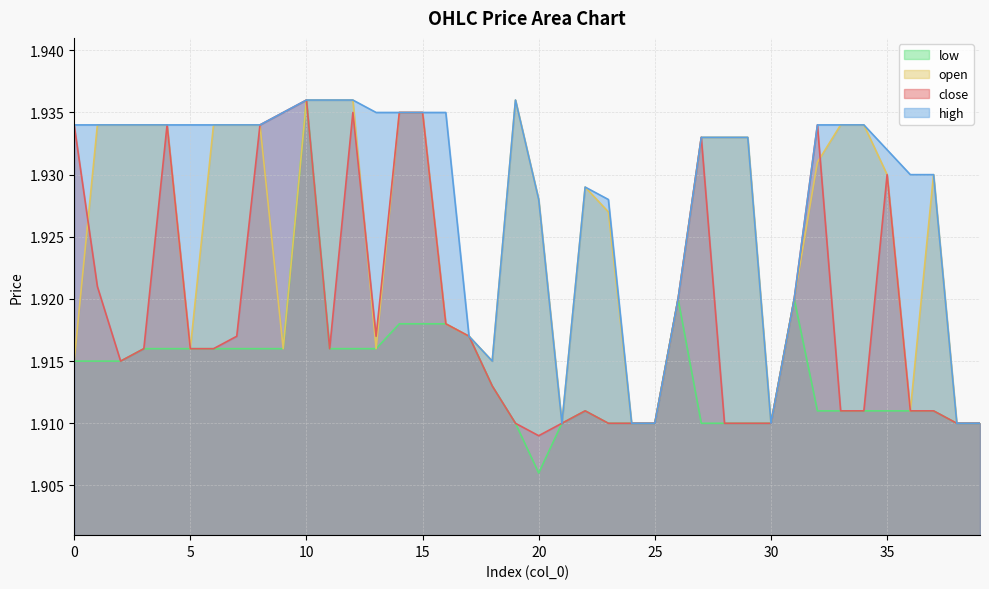

How many interior local peaks does the open series have?

3